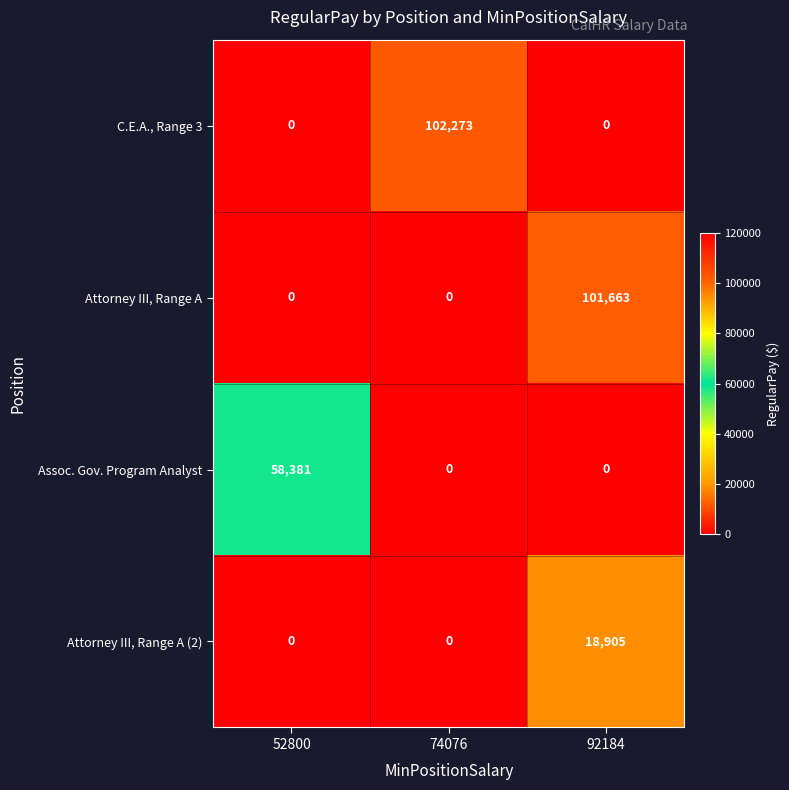

Rank the series by their maximum value, from lowest to highest.

Attorney III, Range A (2), Assoc. Gov. Program Analyst, Attorney III, Range A, C.E.A., Range 3